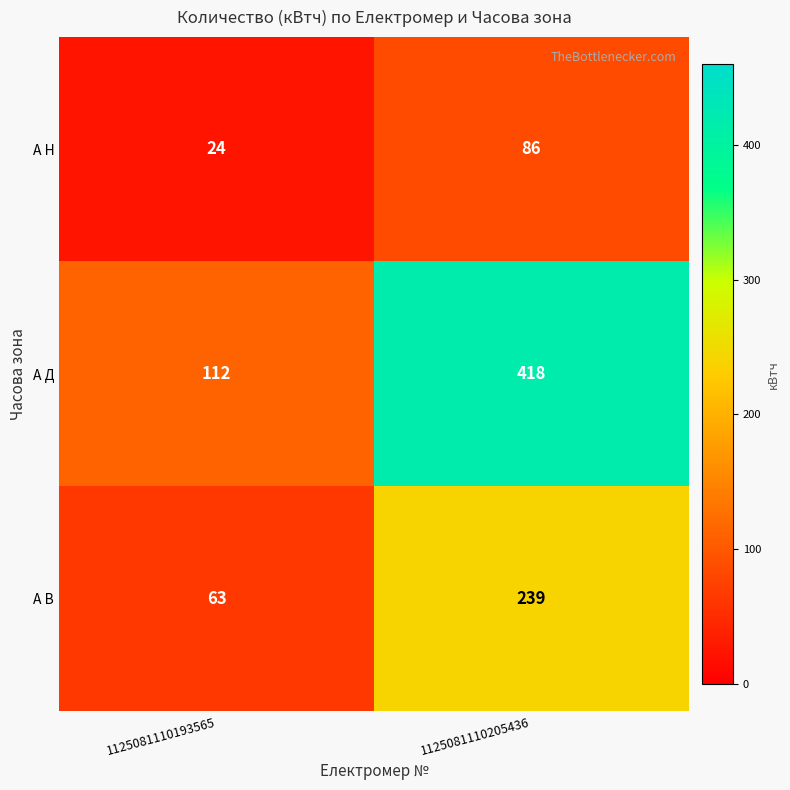

Reading right to left, what are all the values shown in this chart?

А Н: 86	24
А Д: 418	112
А В: 239	63